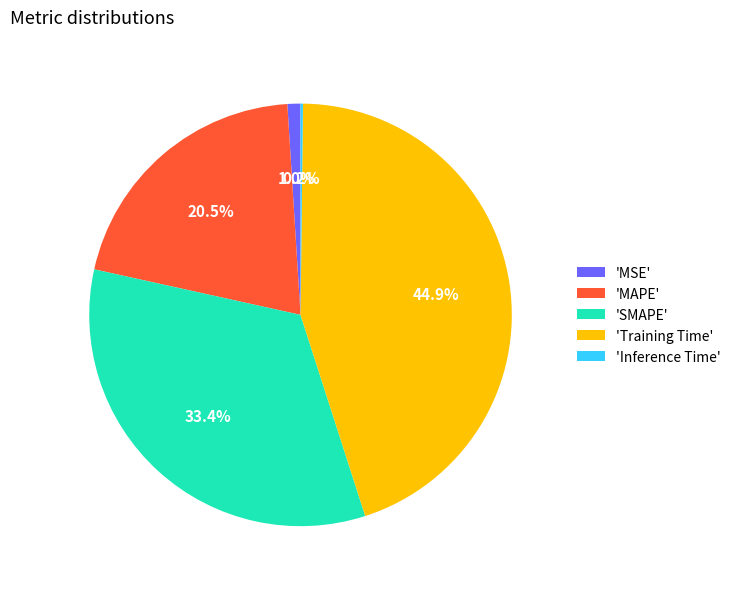

How much of the chart is everything except 'Training Time'?

55.1%